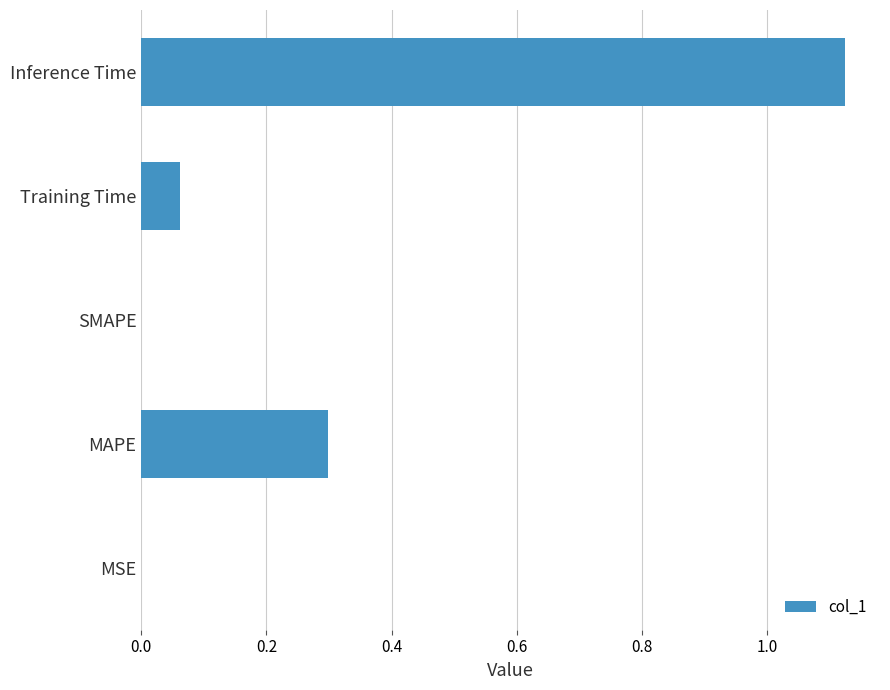

Which category has the highest value across all series?

Inference Time